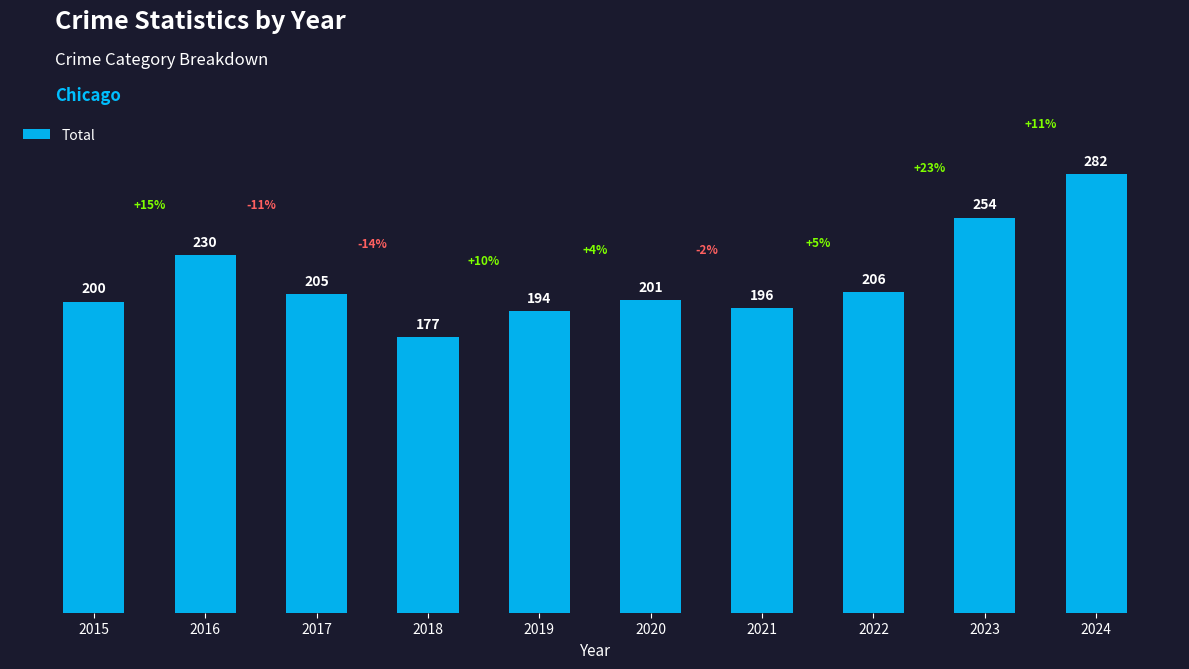

At which category does the chart reach its minimum across all series?

2018